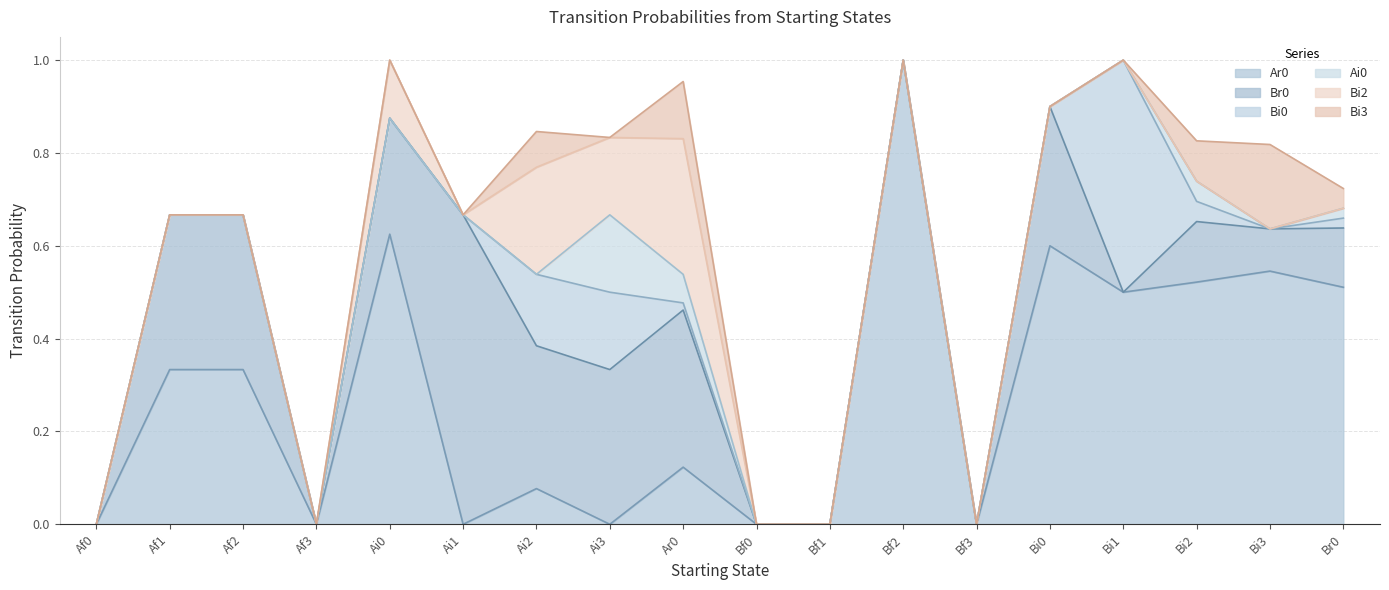

Count the Bi3 values in the range 0 to 1.

18